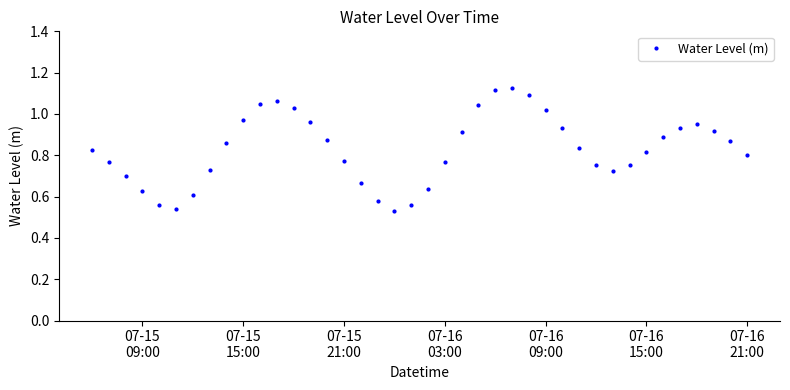

How many points are lower than both their immediate neighbors (excluding endpoints)?

3